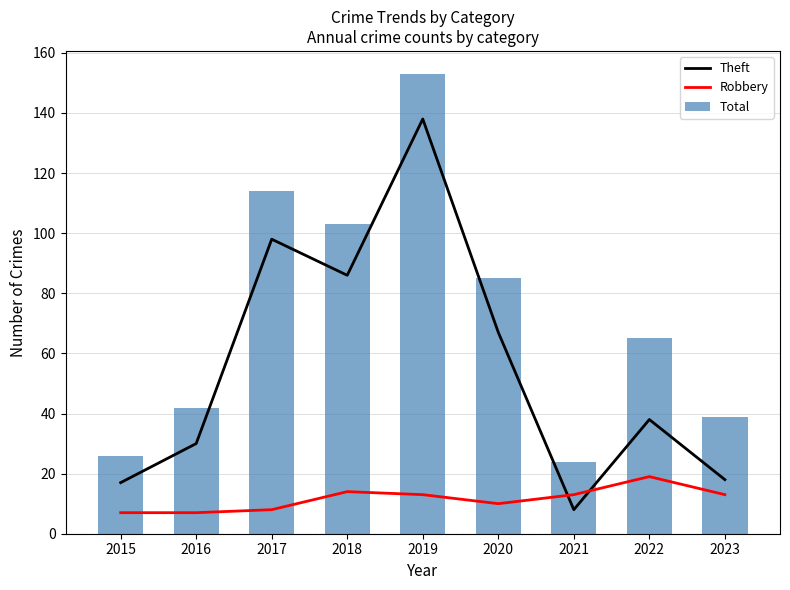

Rank the series at 2019 from lowest to highest value.

Robbery, Theft, Total